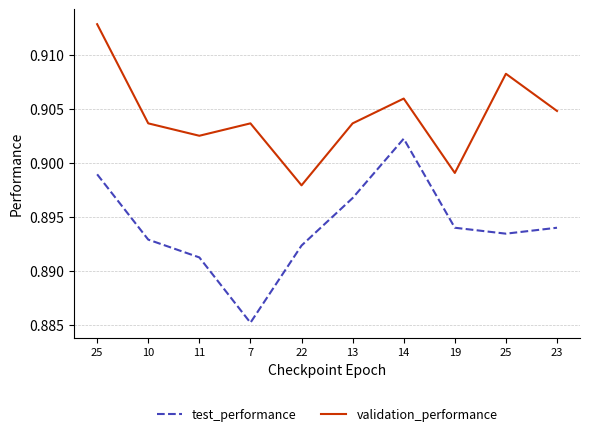

Is this an area chart (filled region under the line)?

No